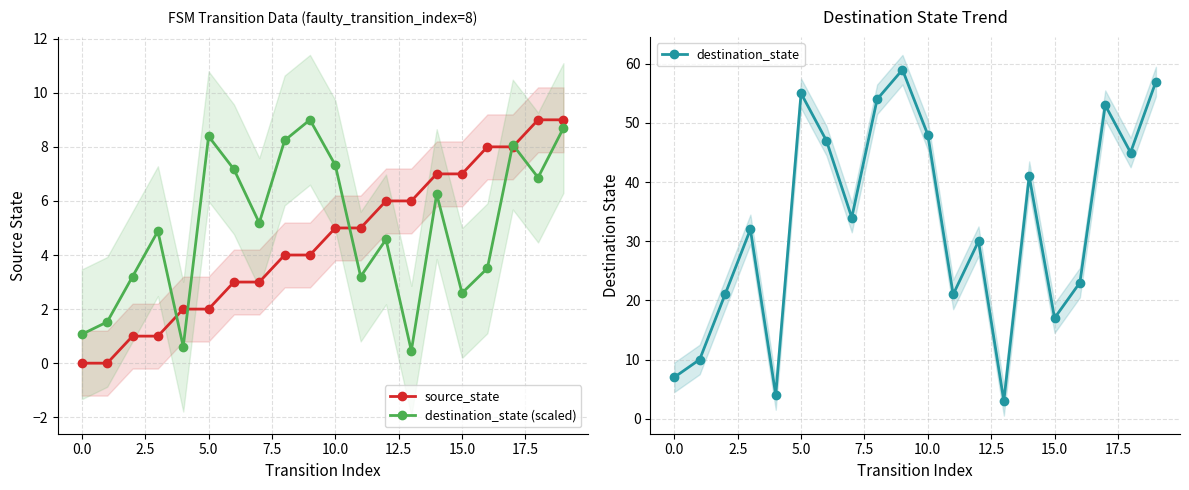

What is the sum of all destination_state (scaled) values?

100.8